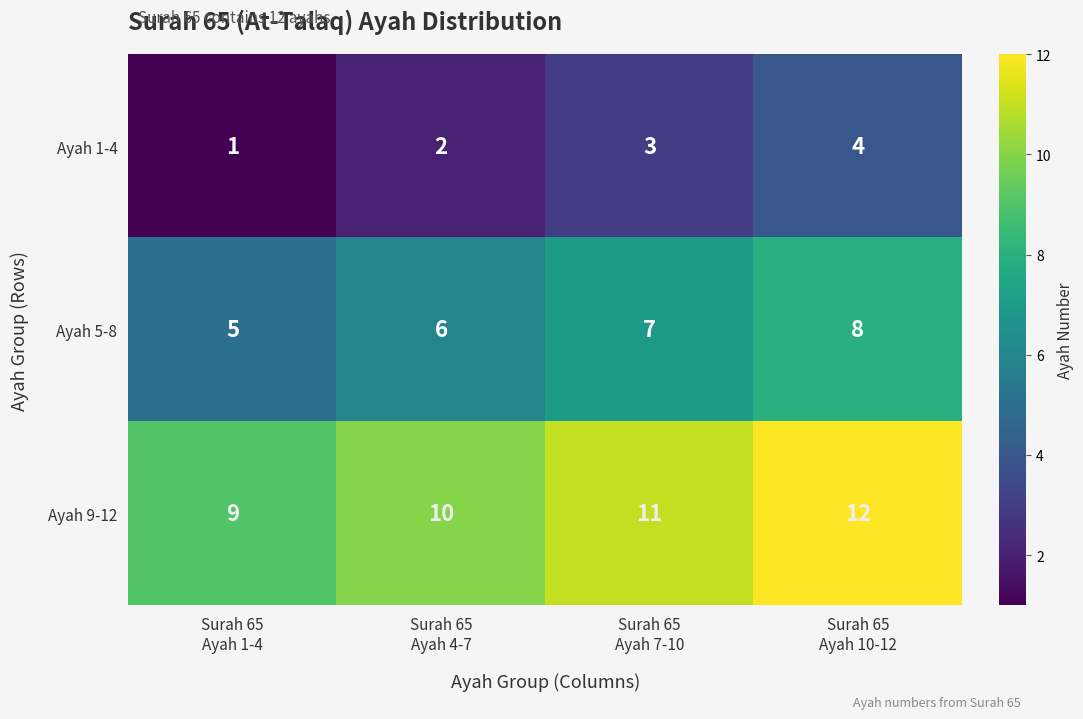

List the series in order of their peak value, highest first.

Ayah 9-12, Ayah 5-8, Ayah 1-4